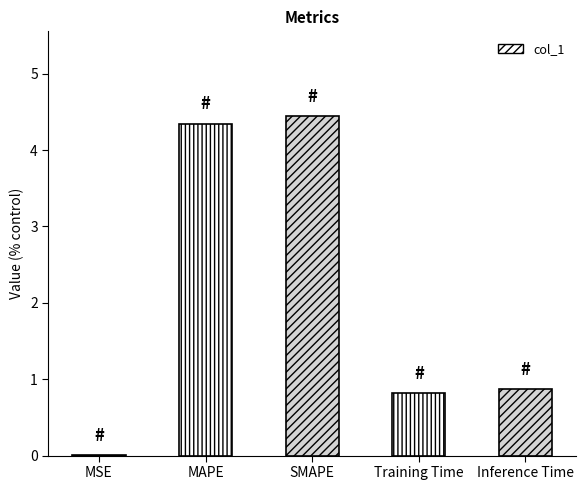

At which category does the chart reach its peak across all series?

SMAPE